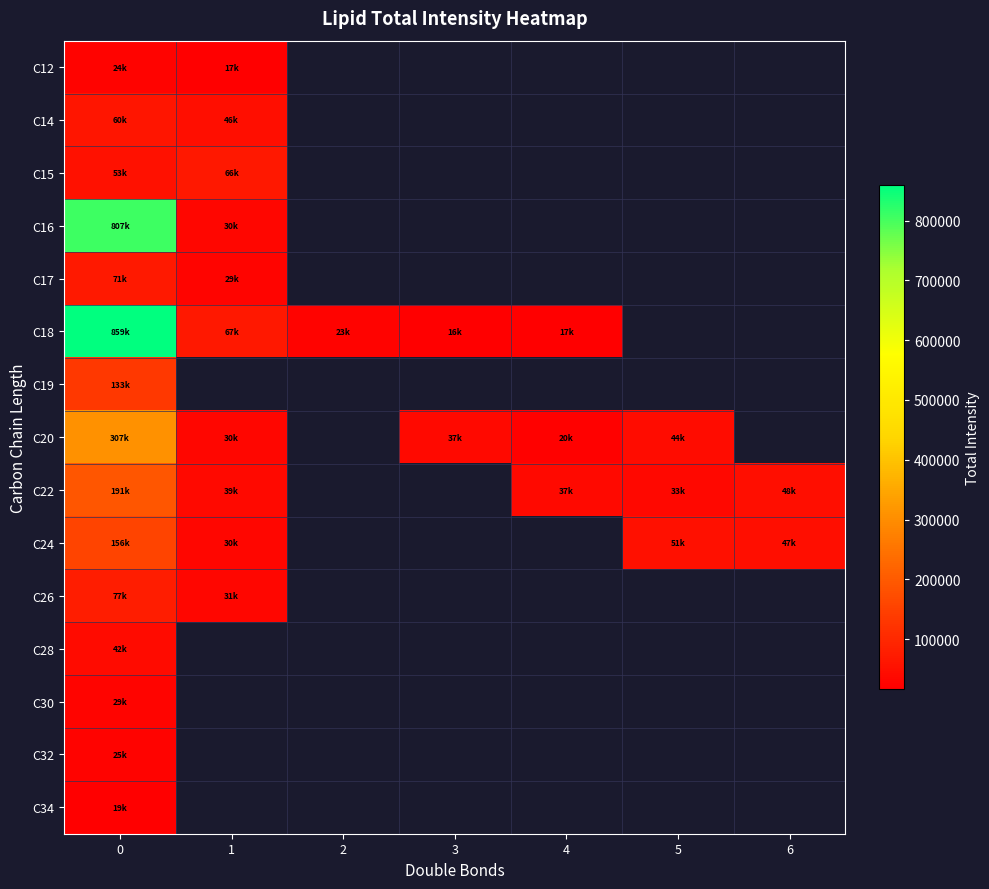

True or false: row_5 has a value of 36363.3 at 2.

False